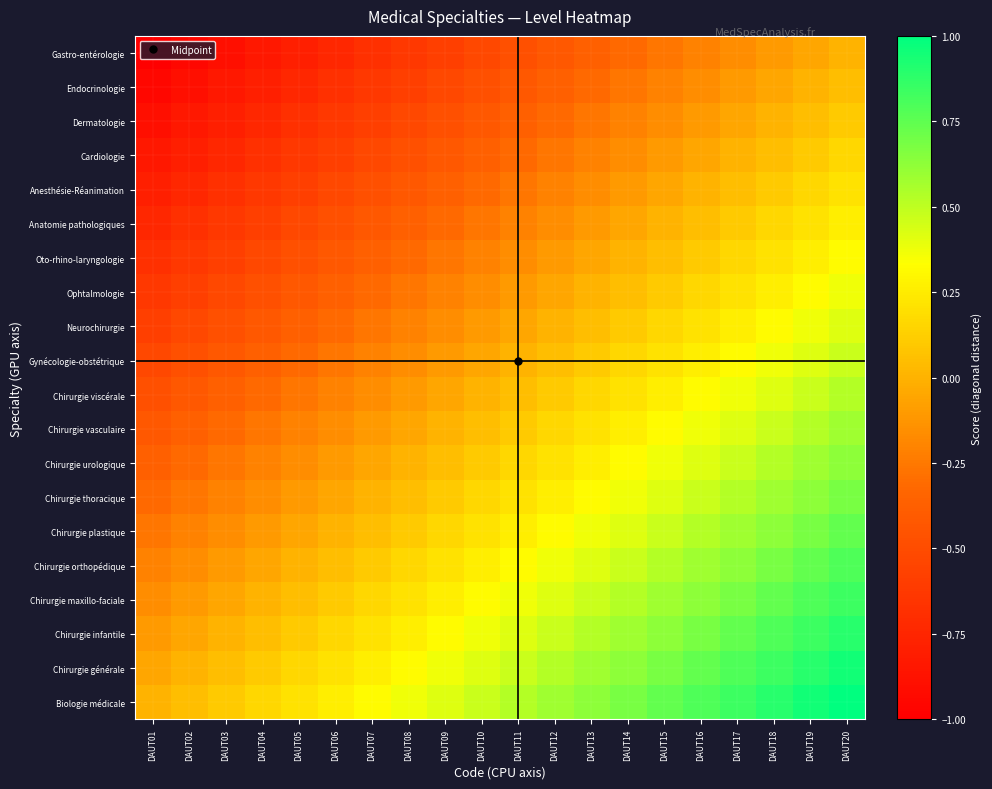

Between DAUT01 and DAUT08, which series saw the biggest shift?

Gastro-entérologie